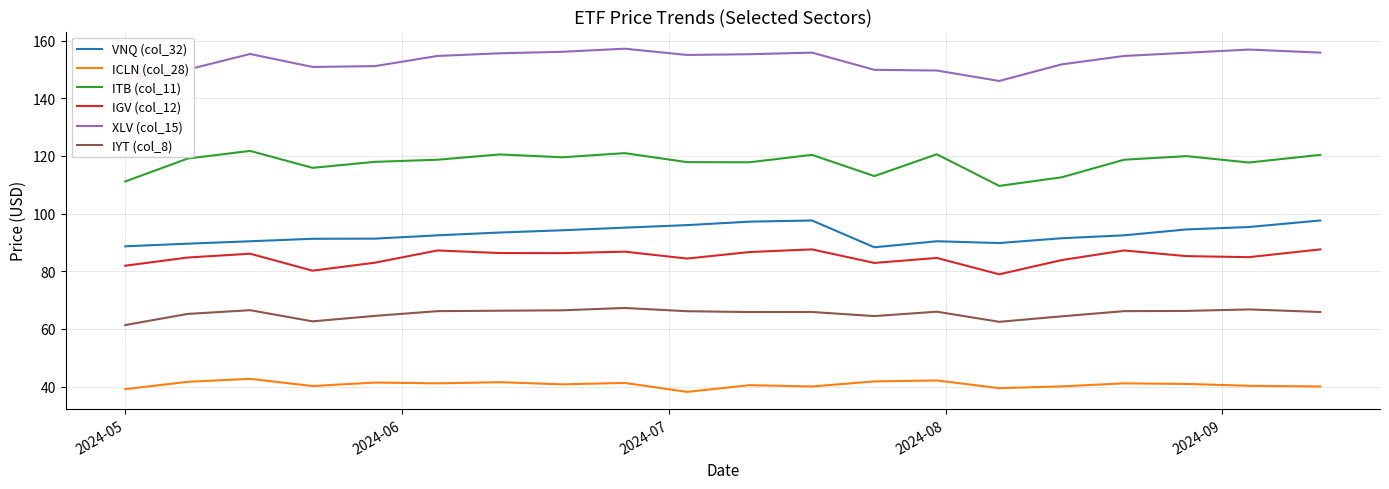

List the series in order of their peak value, lowest first.

ICLN (col_28), IYT (col_8), IGV (col_12), VNQ (col_32), ITB (col_11), XLV (col_15)